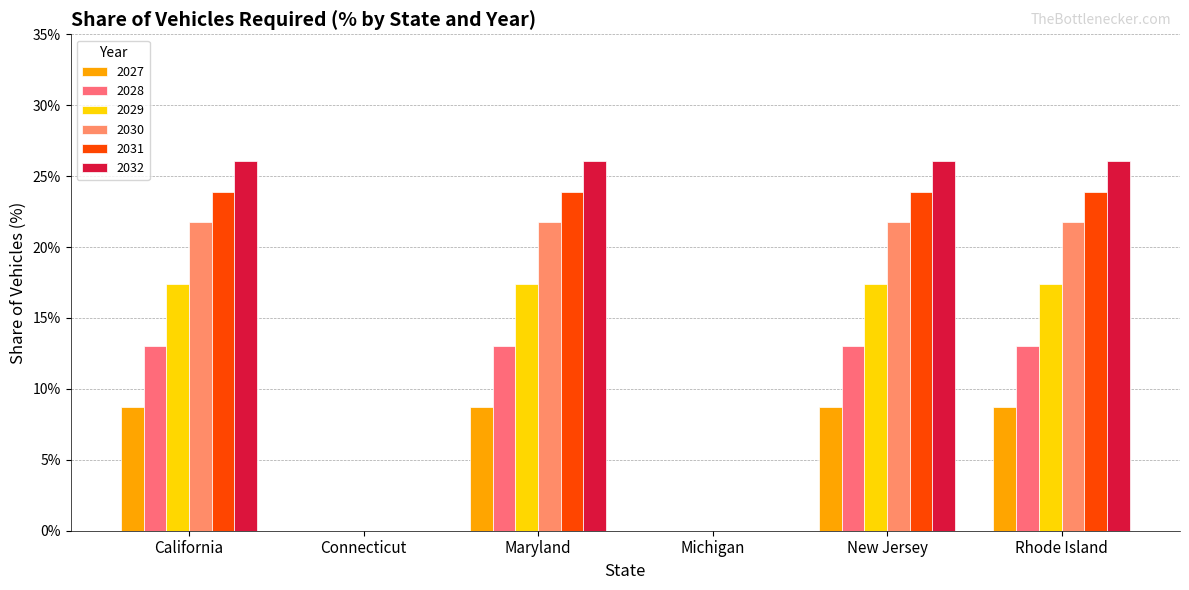

The value of 2027 at Rhode Island is 2.3. True or false?

False